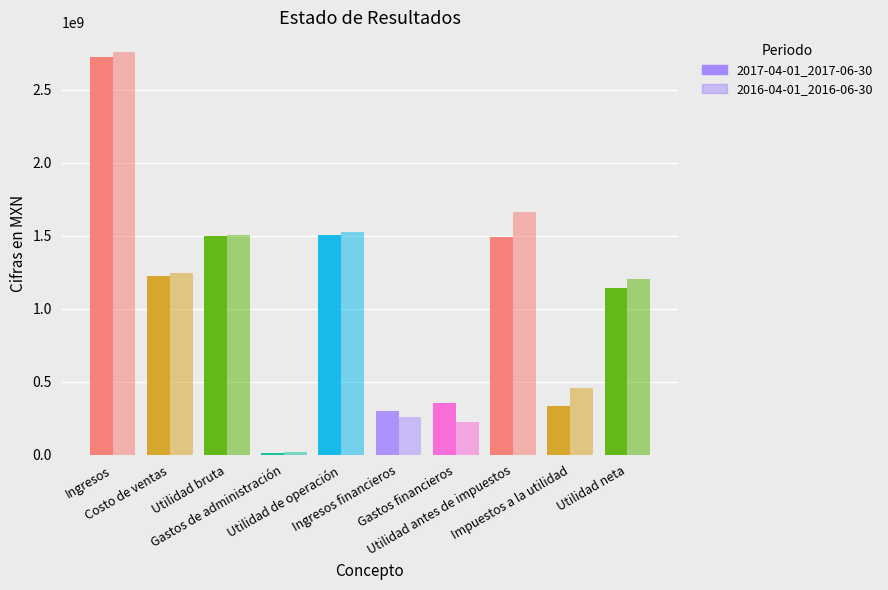

Rank the series by their maximum value, from lowest to highest.

2017-04-01_2017-06-30, 2016-04-01_2016-06-30